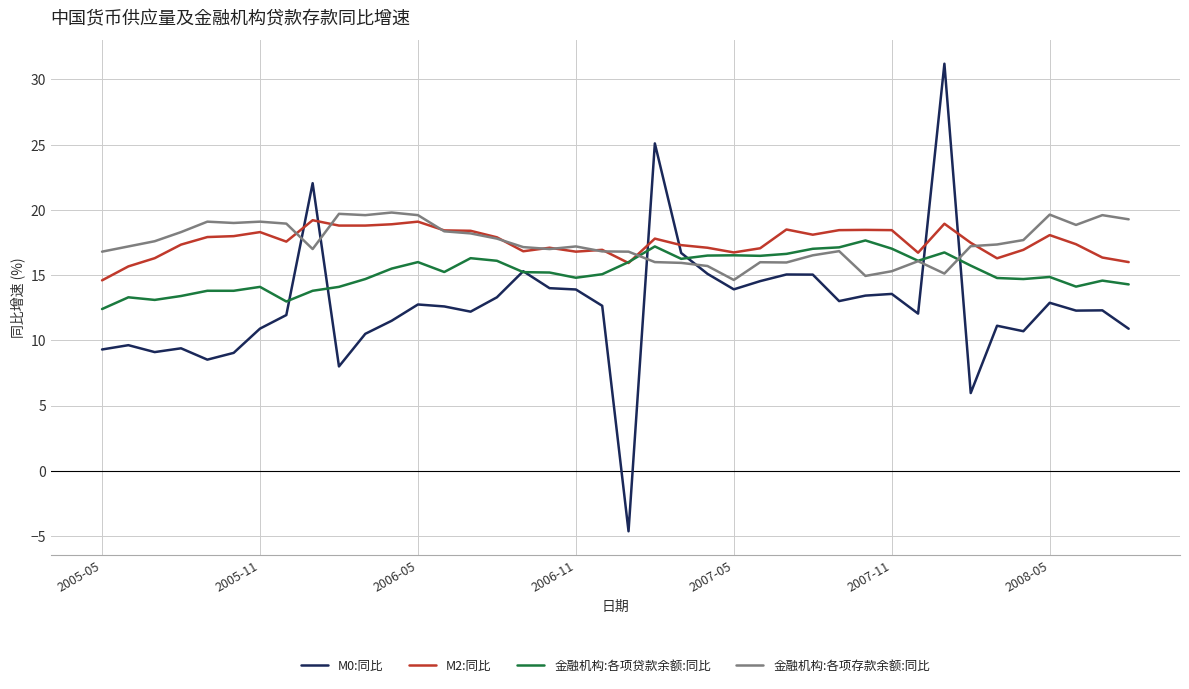

Which series has the widest spread of values?

M0:同比